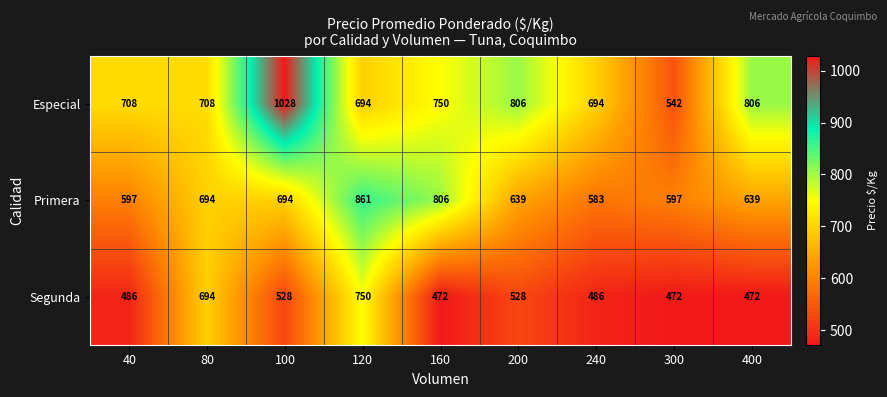

True or false: Especial has a value of 806 at 400.

True